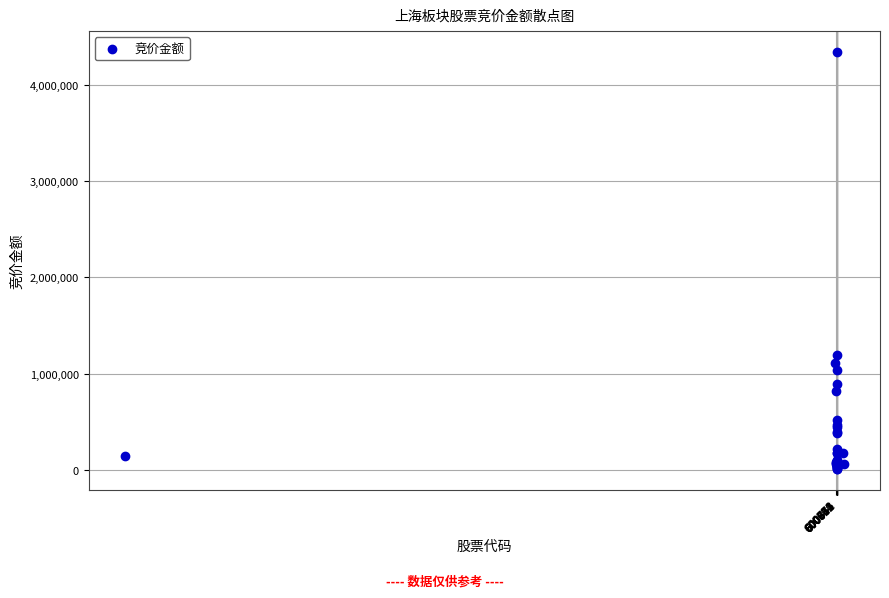

What Y value in the scatter plot is closest to 2172934?

1188446